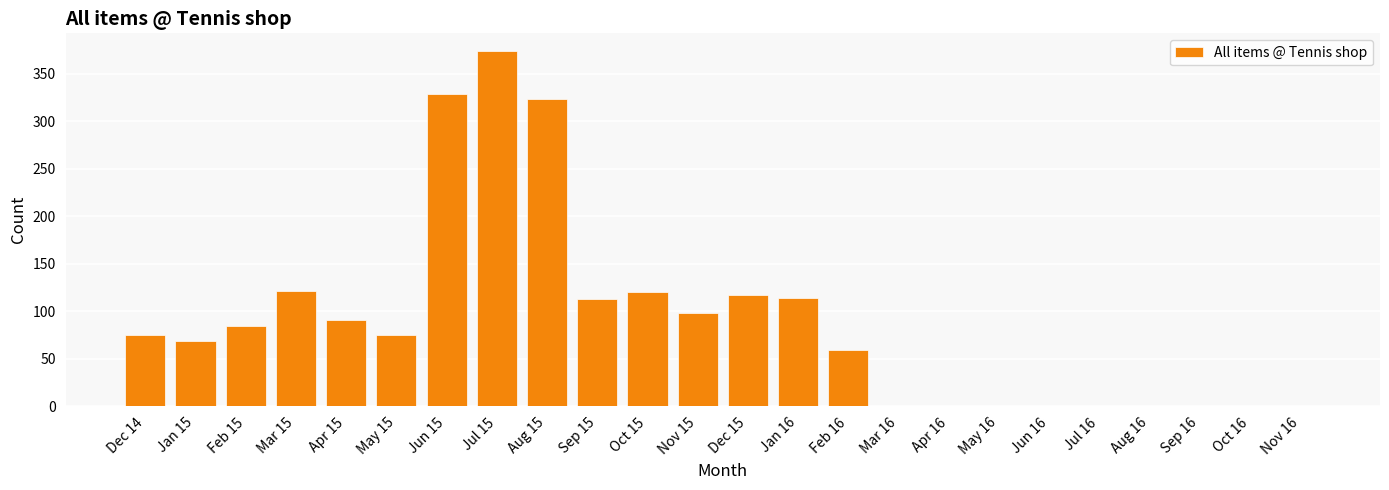

Where is the data nearest to the value 187?

Mar 15